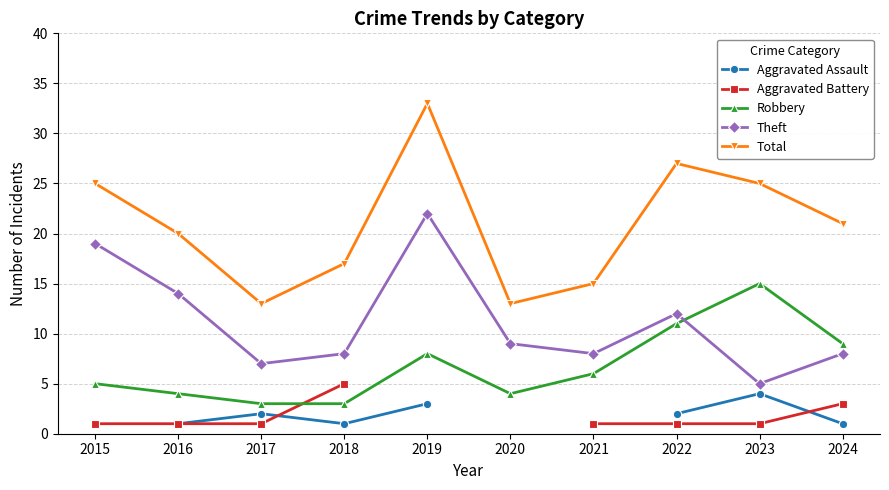

Where is Theft nearest to the value 13?

2016